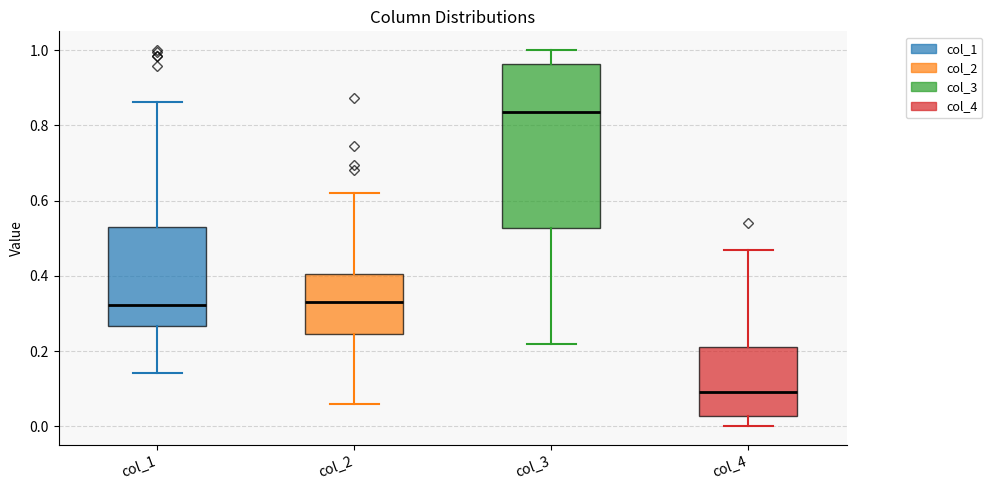

Which box has the lowest median line?

col_4